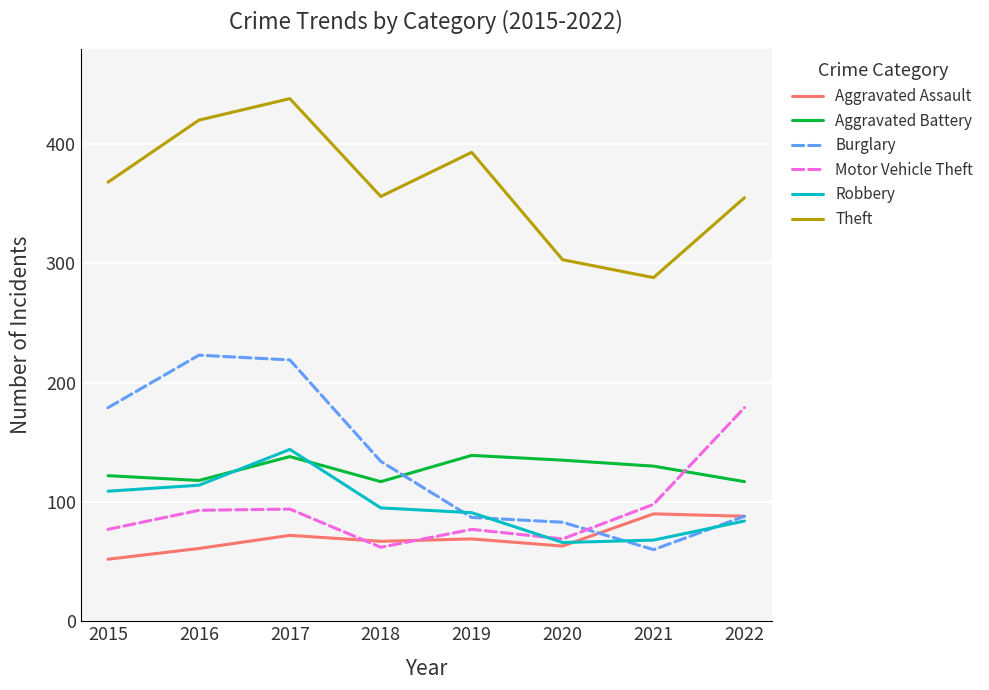

Where is Aggravated Battery nearest to the value 128?

2021